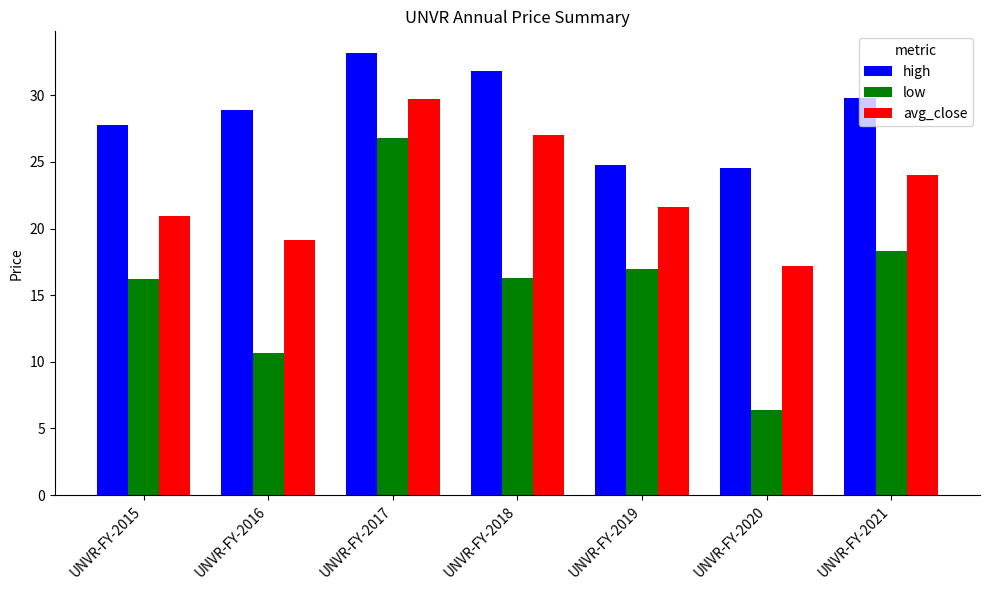

How many categories are shown in the chart?

7